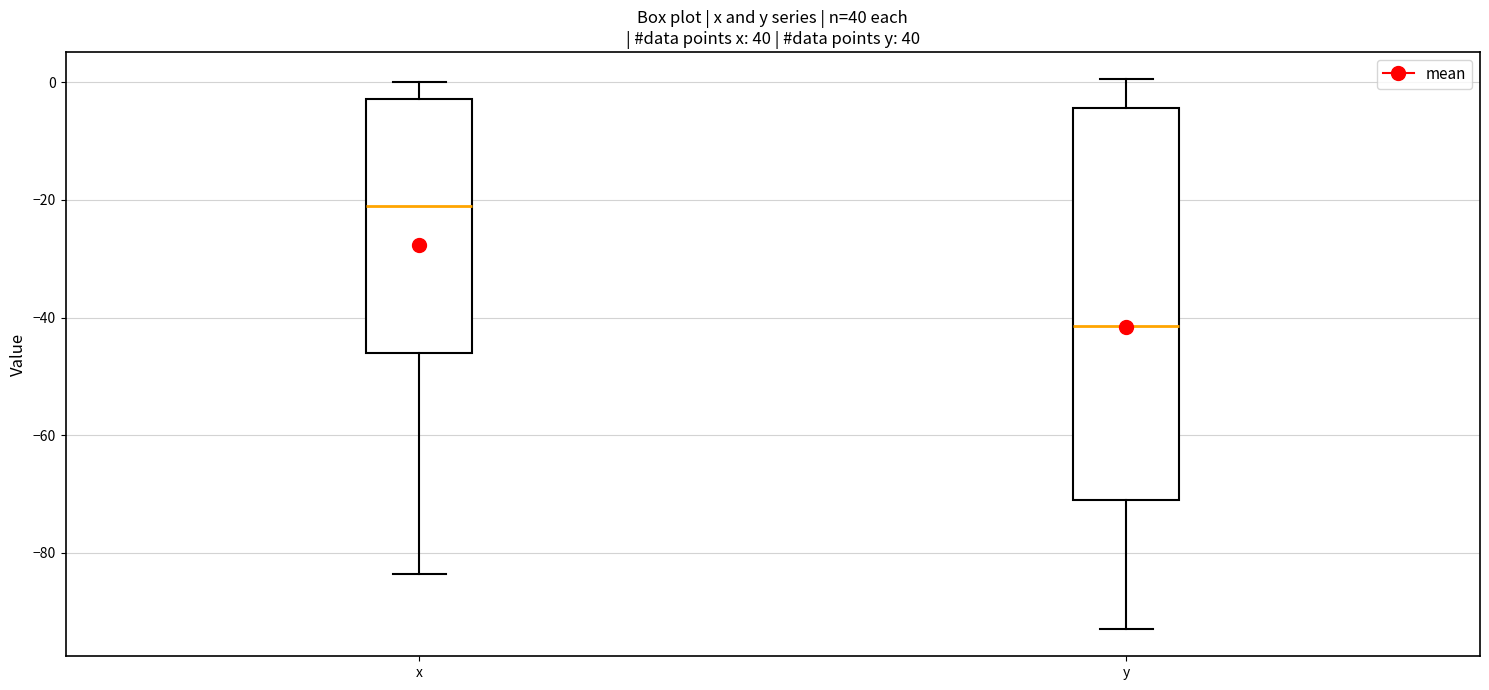

Reading left to right, transcribe this box plot: for each box, give where its median line is, the range the box spans, and where its two whiskers end, as read against the y-axis. The values are not printed on the chart, so give them approximately, as read against the axis.

x: median -20, box -46 to -2, whiskers -84 to 0
y: median -42, box -72 to -4, whiskers -92 to 0